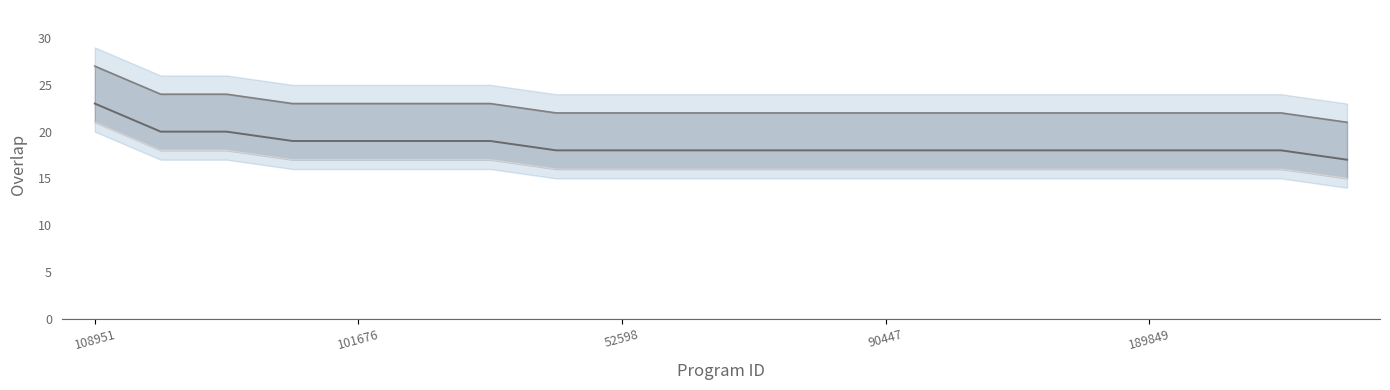

At 101676, list the series in order from largest to smallest.

overlap_upper, overlap, overlap_lower